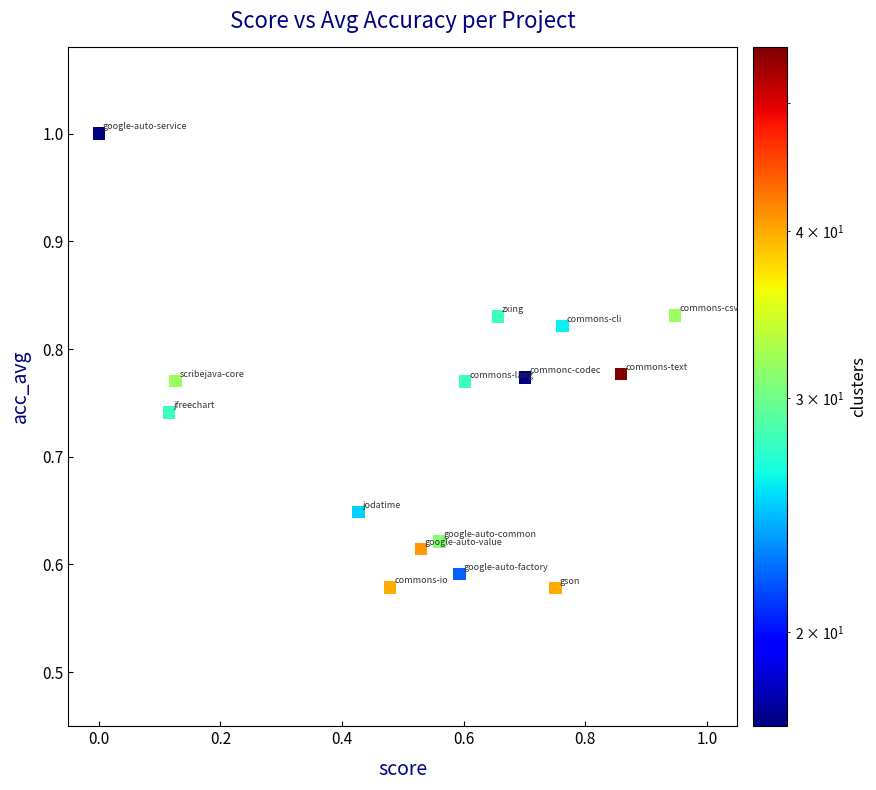

What is the range of Y values (max minus min)?

0.4